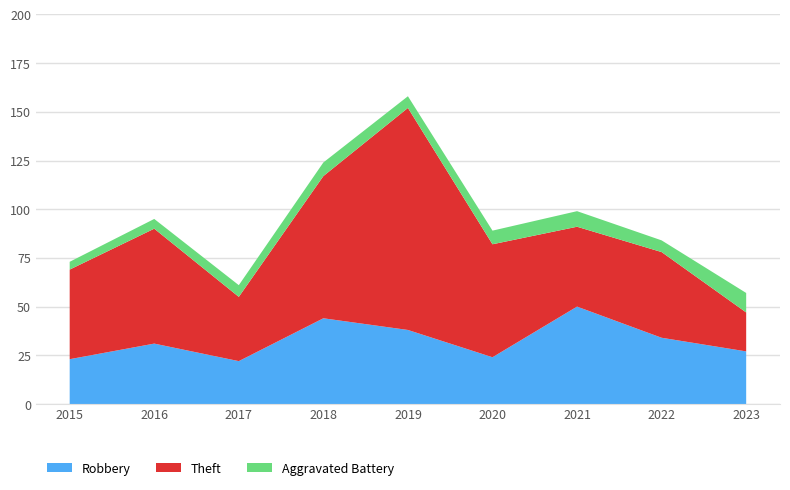

Reading left to right, what are all the values shown in this chart?

Robbery: 23	31	22	44	38	24	50	34	27
Theft: 46	59	33	73	114	58	41	44	20
Aggravated Battery: 4	5	6	7	6	7	8	6	10